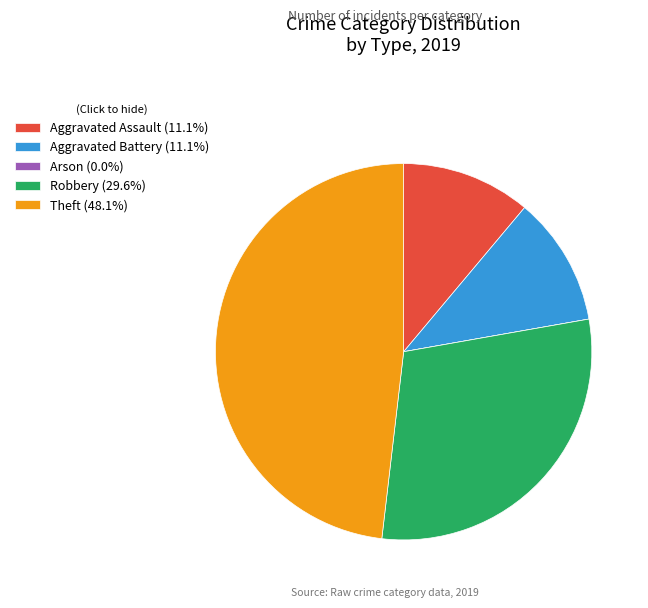

Do Aggravated Battery (11.1%) and Theft (48.1%) together represent more than half of the pie?

Yes